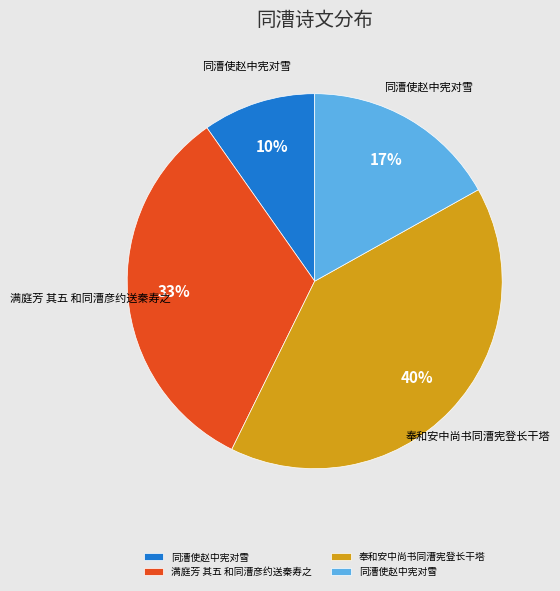

Is there a majority slice in this chart?

No